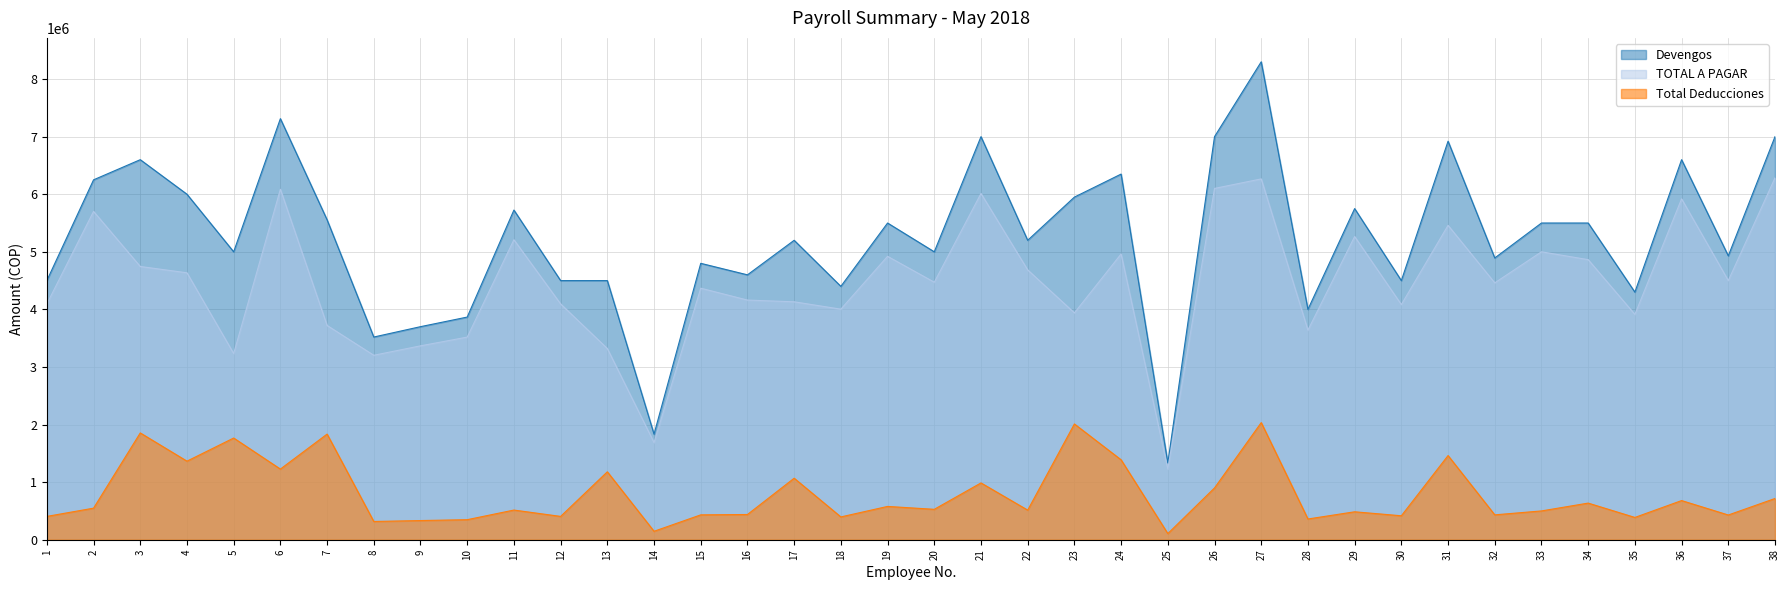

What is the maximum value for Total Deducciones?

2034000